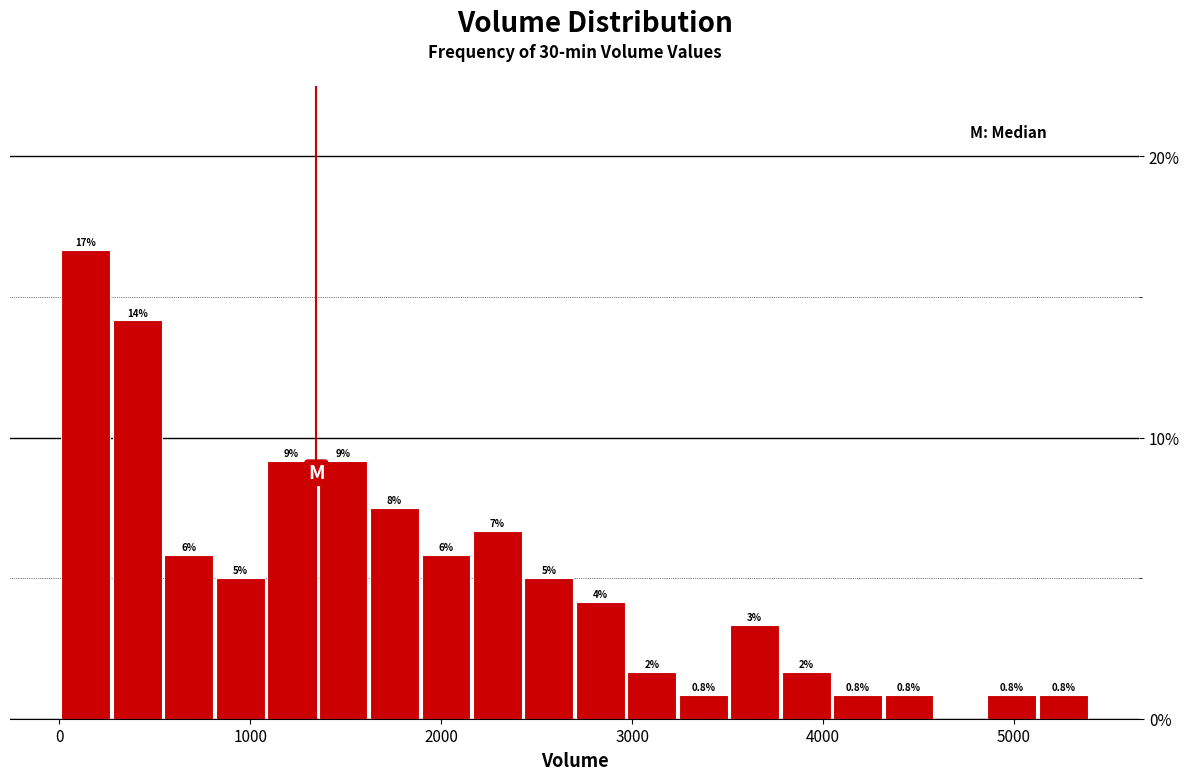

Around what value on the x-axis is the tallest bar? Give the approximate position of its centre, as read against the axis.

100